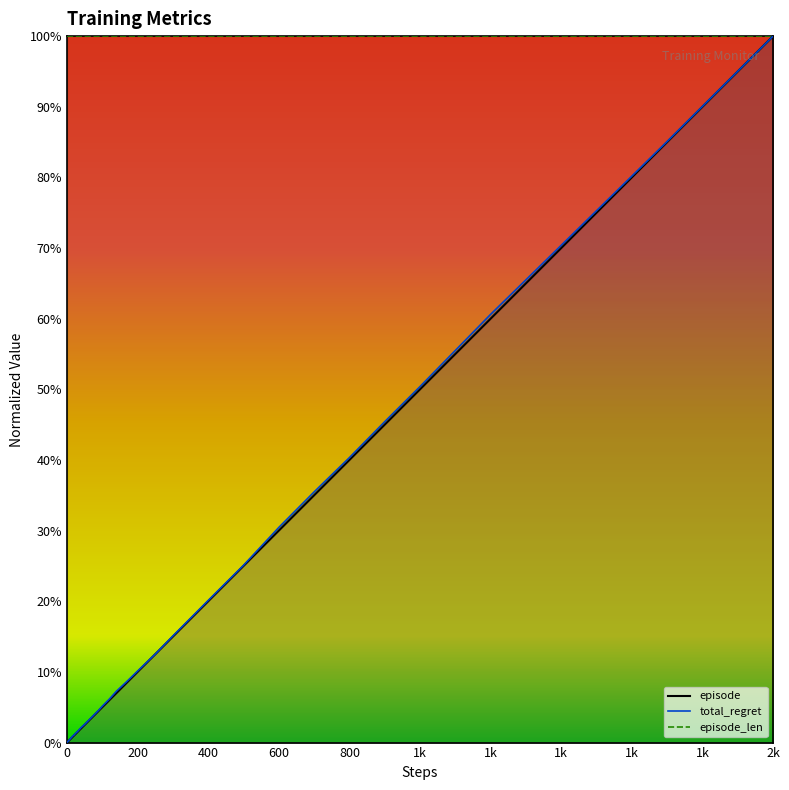

Which category has the highest value across all series?

2k